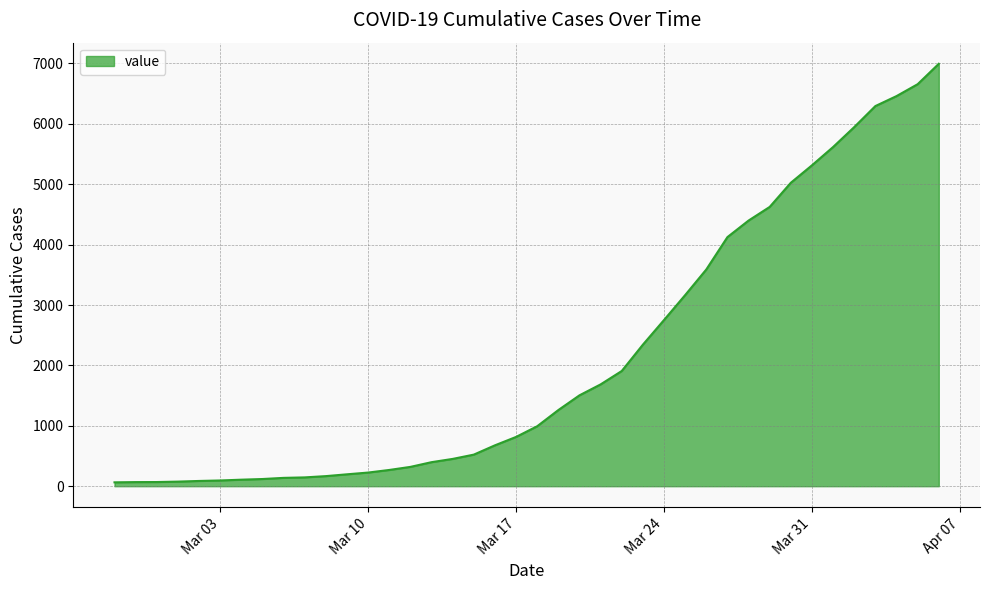

What is the maximum value shown in the chart?

6995